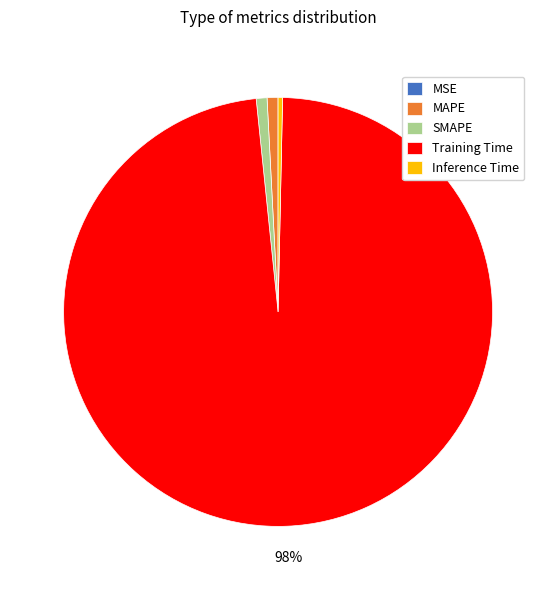

What is the largest slice in the pie chart?

Training Time